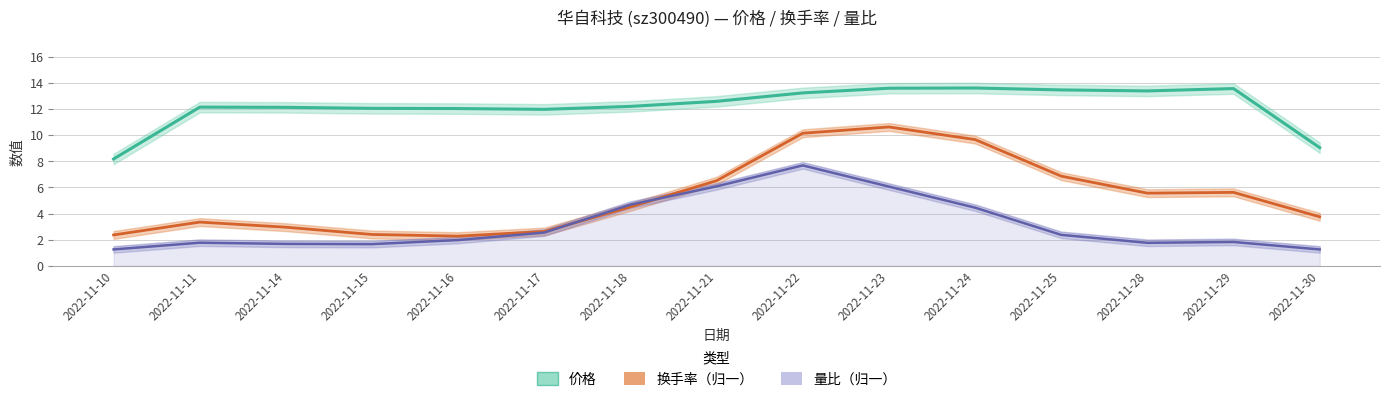

At which category does the chart reach its peak across all series?

2022-11-24